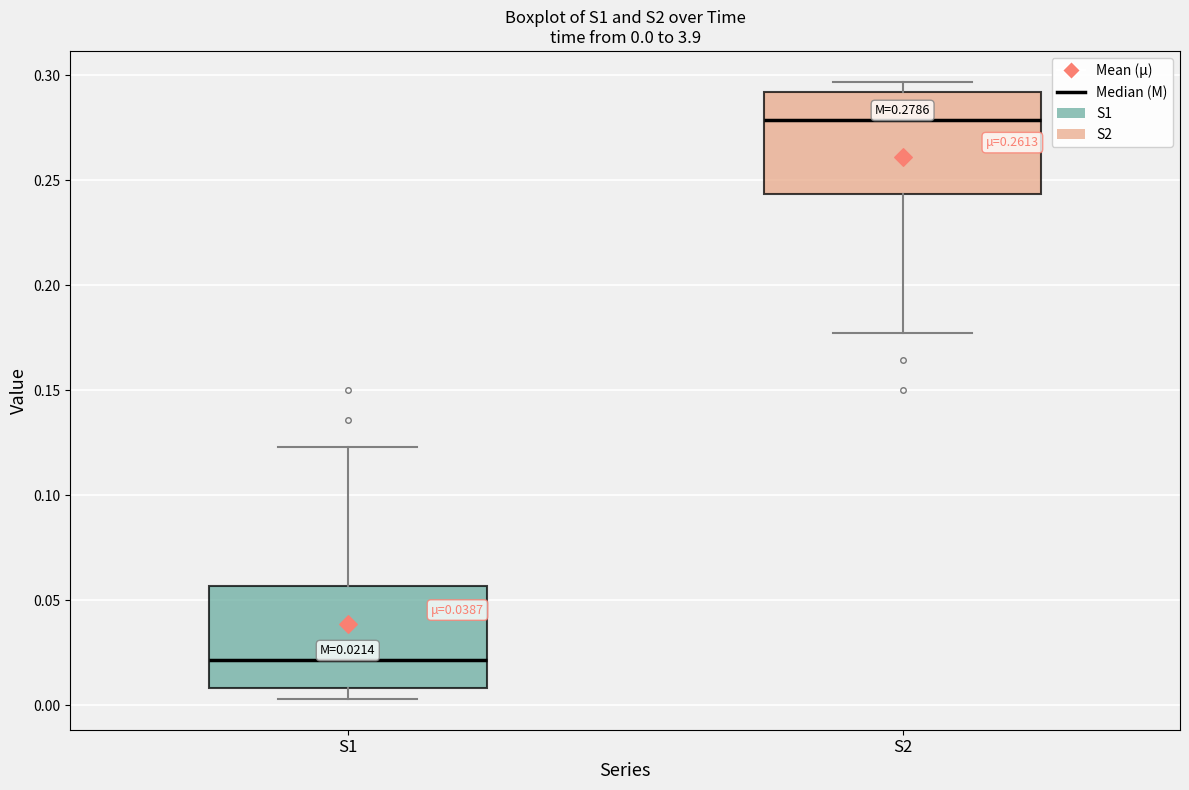

Which box's median line is the highest?

S2